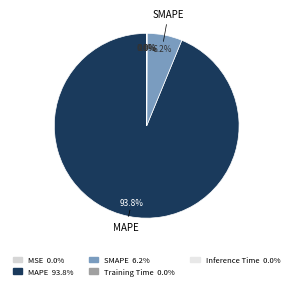

What is the largest slice in the pie chart?

MAPE